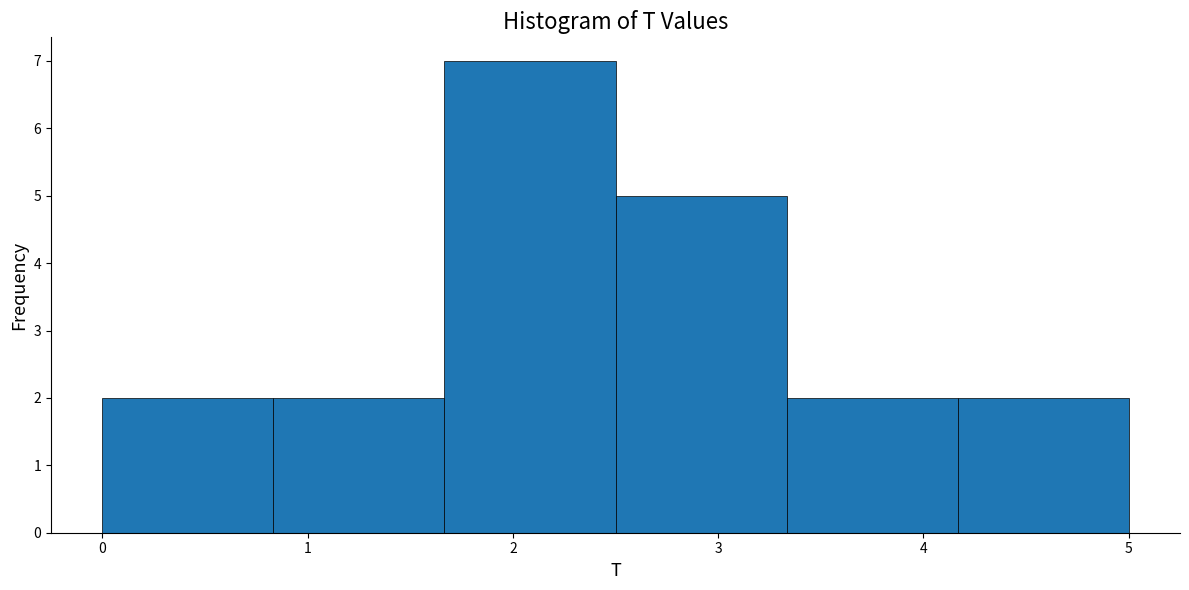

Which range on the x-axis has the tallest bar?

1.7 to 2.5